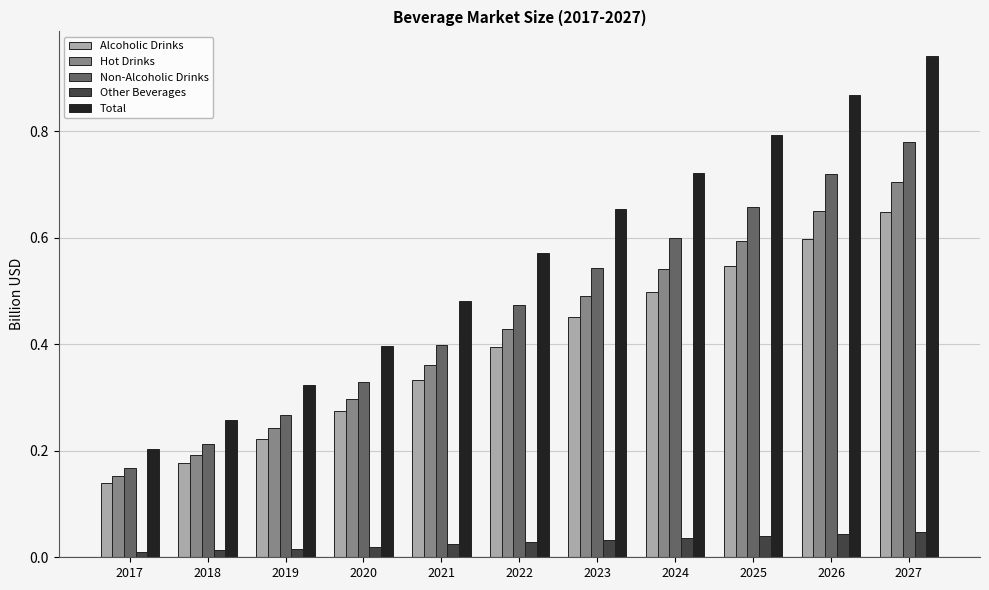

What is the sum of all Alcoholic Drinks values?

4.3